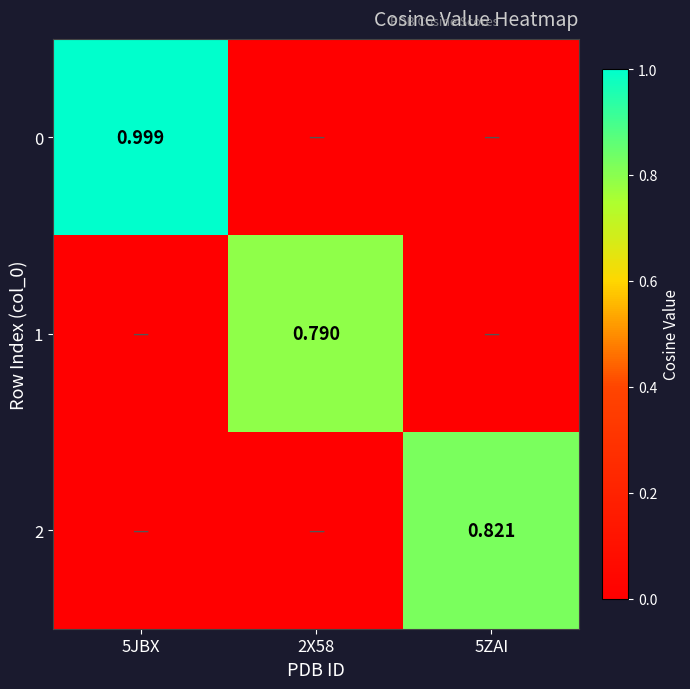

How many series are shown in this chart?

3